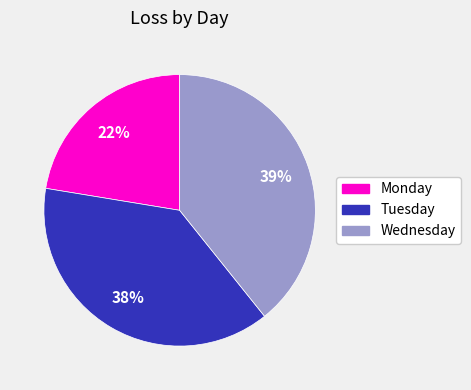

Do Monday and Tuesday together represent more than half of the pie?

Yes